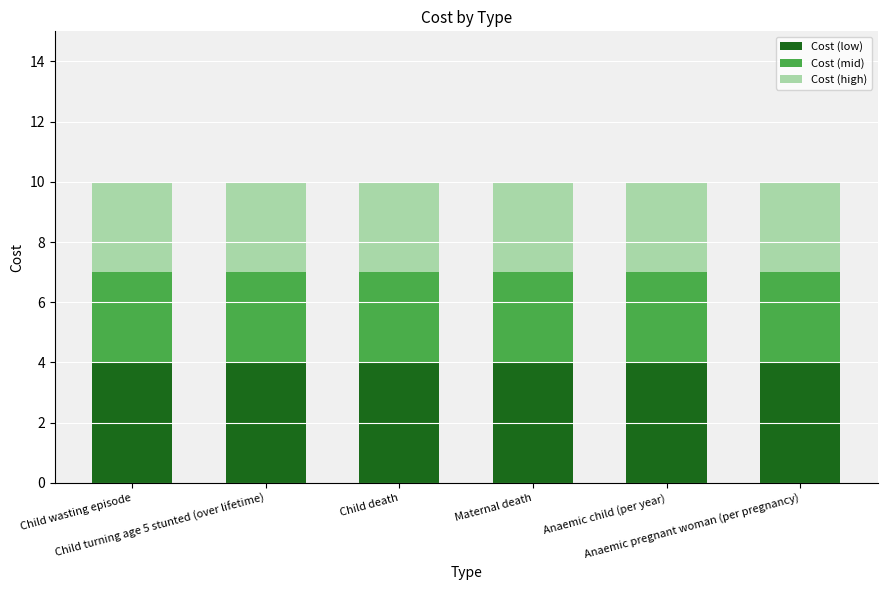

Are the bars horizontal?

No